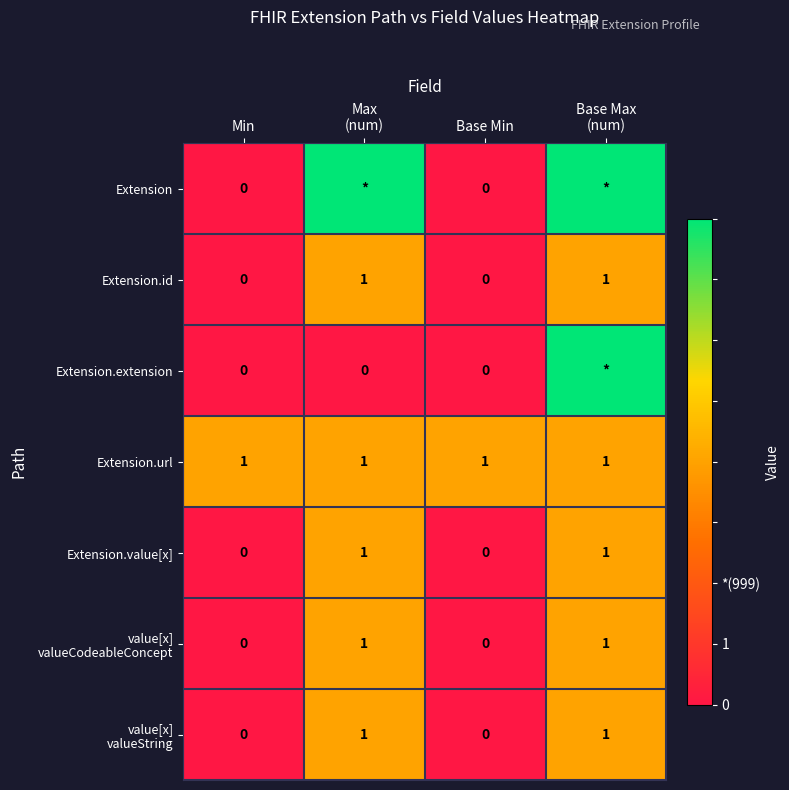

Count the Extension.value[x] values in the range 0 to 1.

4